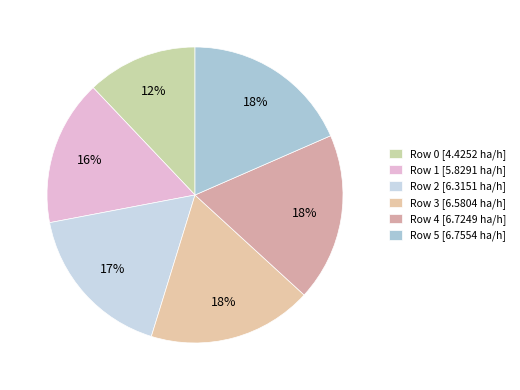

How many segments does this pie chart have?

6